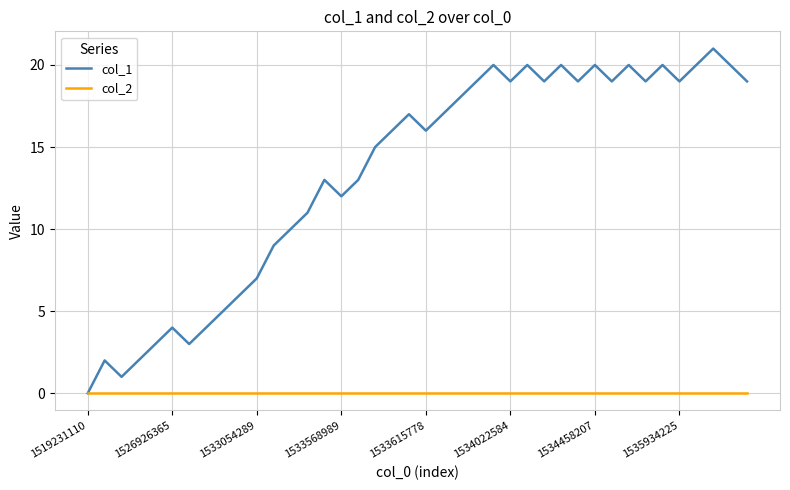

Rank the series by their average value, from lowest to highest.

col_2, col_1